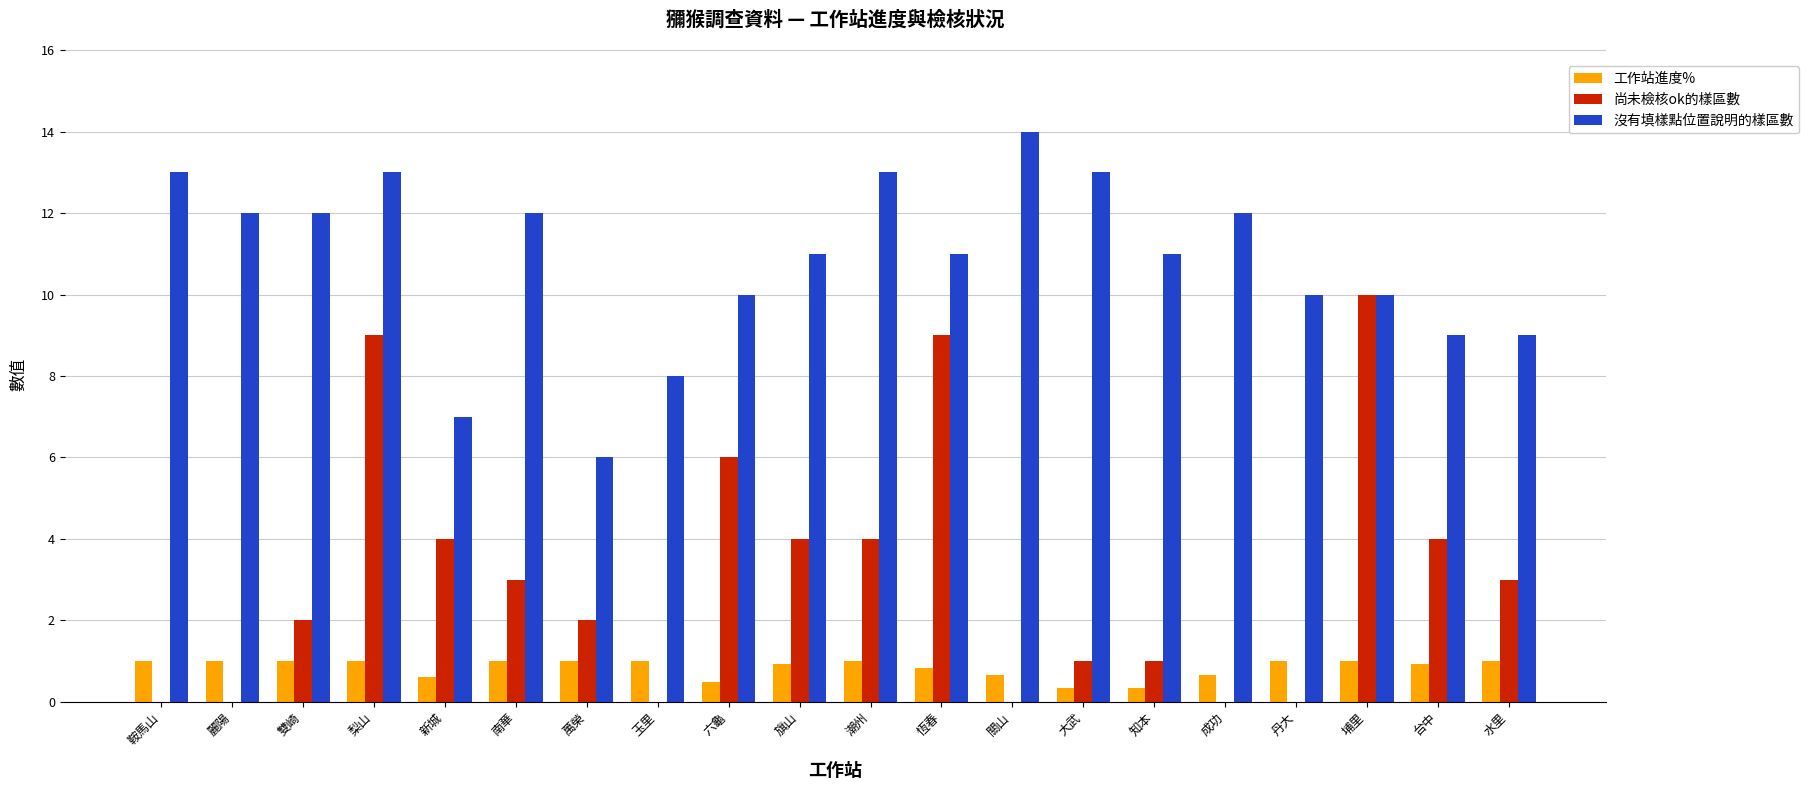

What is the sum of the 沒有填樣點位置說明的樣區數 values at 萬榮 and 雙崎?

18.0